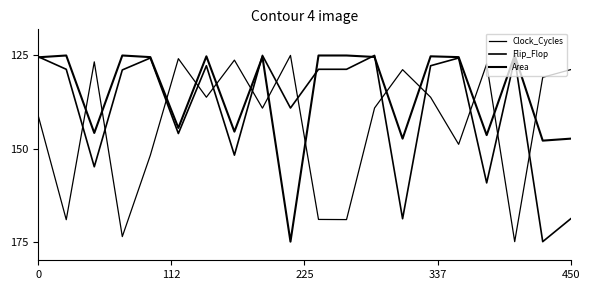

Which series has the largest total across all categories?

Clock_Cycles